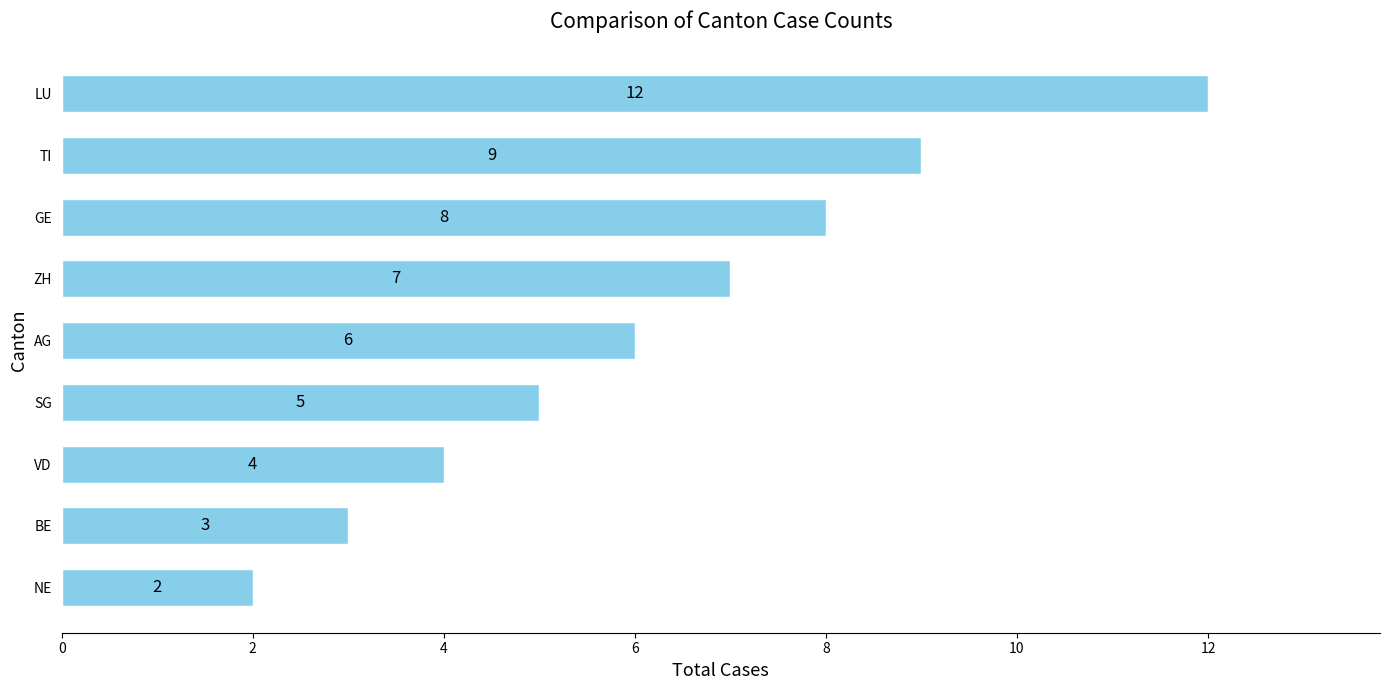

Which has a higher value, AG or NE?

AG